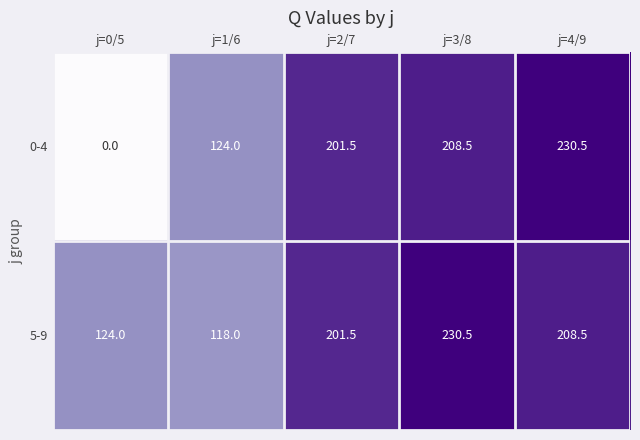

At which category does the chart reach its minimum across all series?

j=0/5